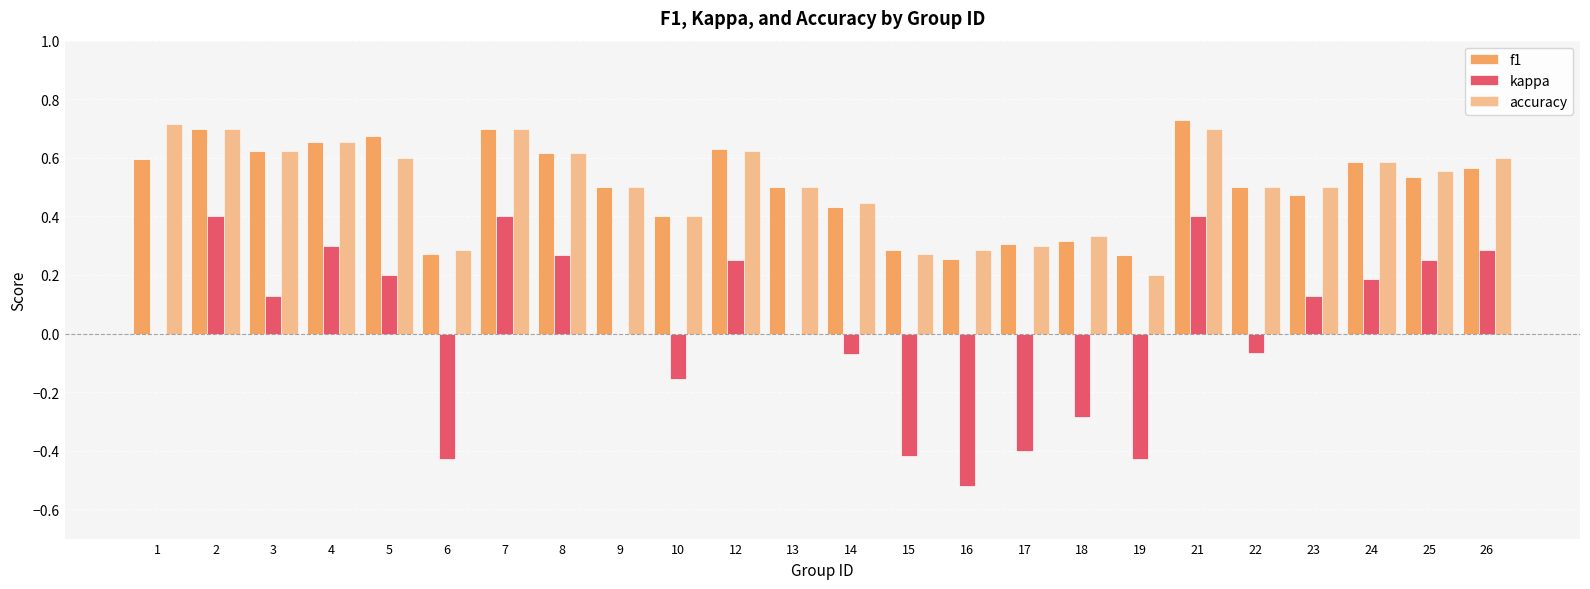

What is the sum of the f1 values at 21 and 26?

1.3